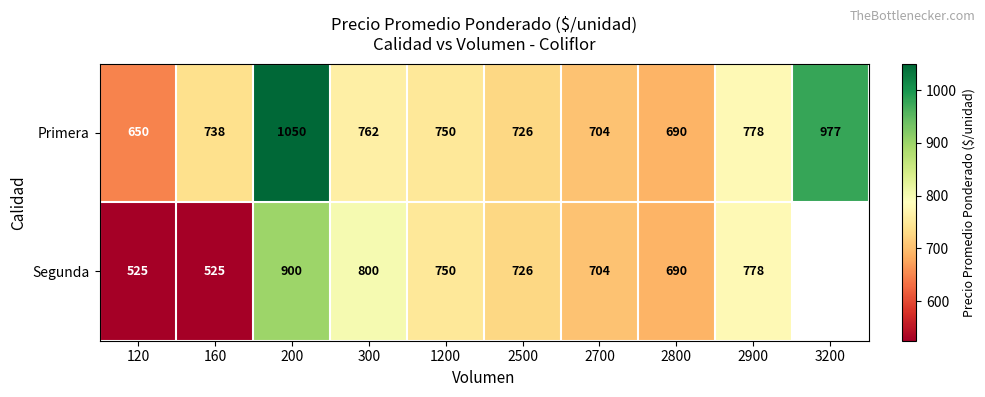

What is the highest value of the Primera series?

1050